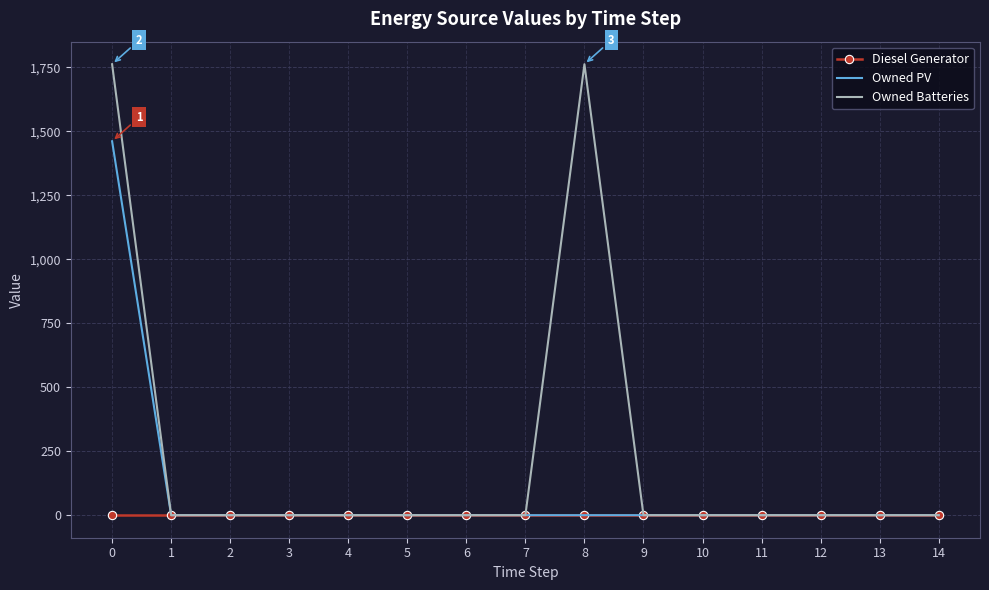

Reading left to right, list all the values displayed in this chart.

Diesel Generator: 0=0	1=0	2=0	3=0	4=0	5=0	6=0	7=0	8=0	9=0	10=0	11=0	12=0	13=0	14=0
Owned PV: 0=1461	1=0	2=0	3=0	4=0	5=0	6=0	7=0	8=0	9=0	10=0	11=0	12=0	13=0	14=0
Owned Batteries: 0=1762	1=0	2=0	3=0	4=0	5=0	6=0	7=0	8=1762	9=0	10=0	11=0	12=0	13=0	14=0